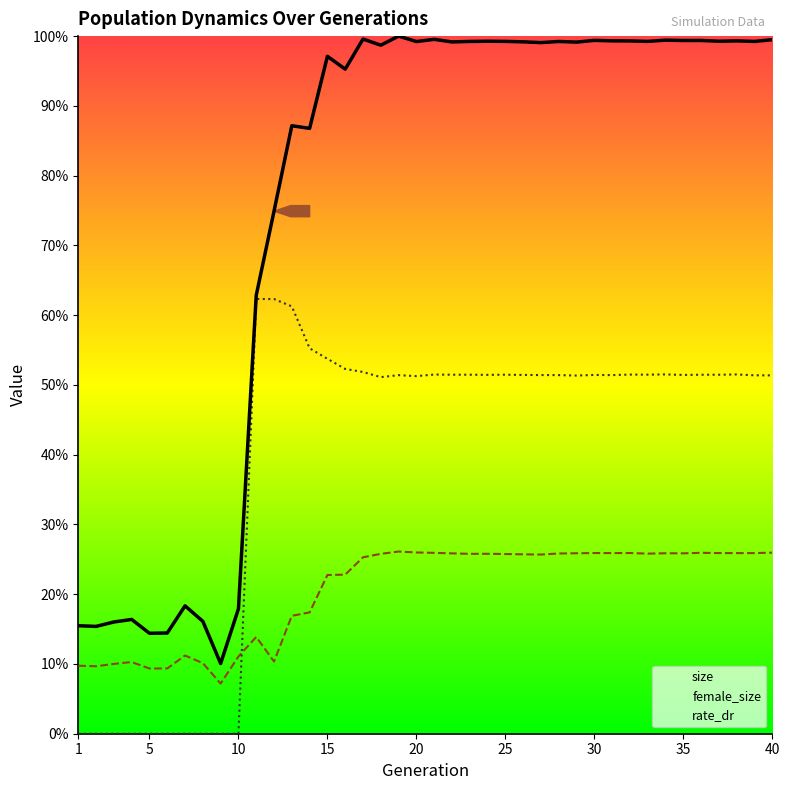

Reading left to right, transcribe all the data shown in this chart.

size: 0.2	0.2	0.2	0.2	0.1	0.1	0.2	0.2	0.1	0.2	0.6	0.7	0.9	0.9	1.0	1.0	1.0	1.0	1.0	1.0	1.0	1.0	1.0	1.0	1.0	1.0	1.0	1.0	1.0	1.0	1.0	1.0	1.0	1.0	1.0	1.0	1.0	1.0	1.0	1.0
female_size: 0.1	0.1	0.1	0.1	0.1	0.1	0.1	0.1	0.1	0.1	0.1	0.1	0.2	0.2	0.2	0.2	0.3	0.3	0.3	0.3	0.3	0.3	0.3	0.3	0.3	0.3	0.3	0.3	0.3	0.3	0.3	0.3	0.3	0.3	0.3	0.3	0.3	0.3	0.3	0.3
rate_dr: 0.0	0.0	0.0	0.0	0.0	0.0	0.0	0.0	0.0	0.0	0.6	0.6	0.6	0.6	0.5	0.5	0.5	0.5	0.5	0.5	0.5	0.5	0.5	0.5	0.5	0.5	0.5	0.5	0.5	0.5	0.5	0.5	0.5	0.5	0.5	0.5	0.5	0.5	0.5	0.5